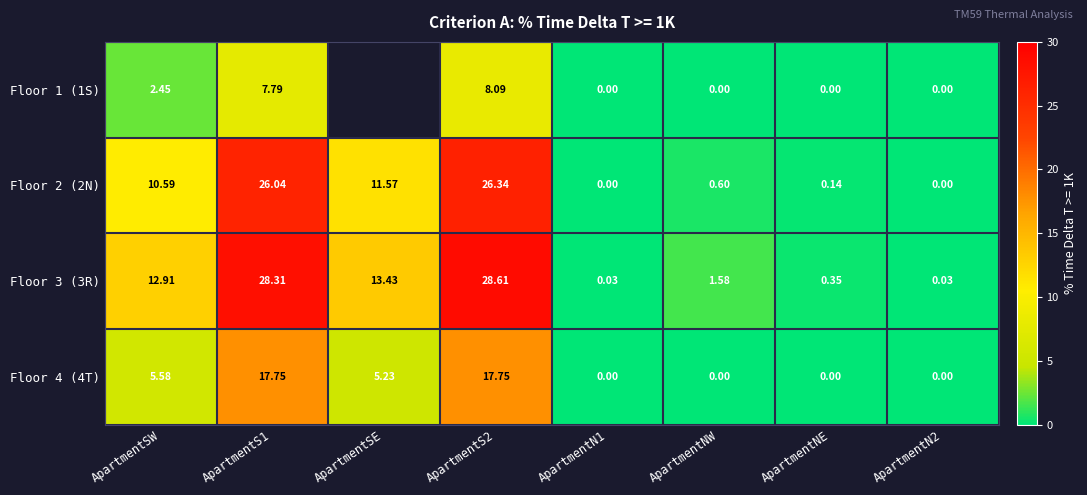

At which label is Floor 4 (4T) closest to 8?

ApartmentSW